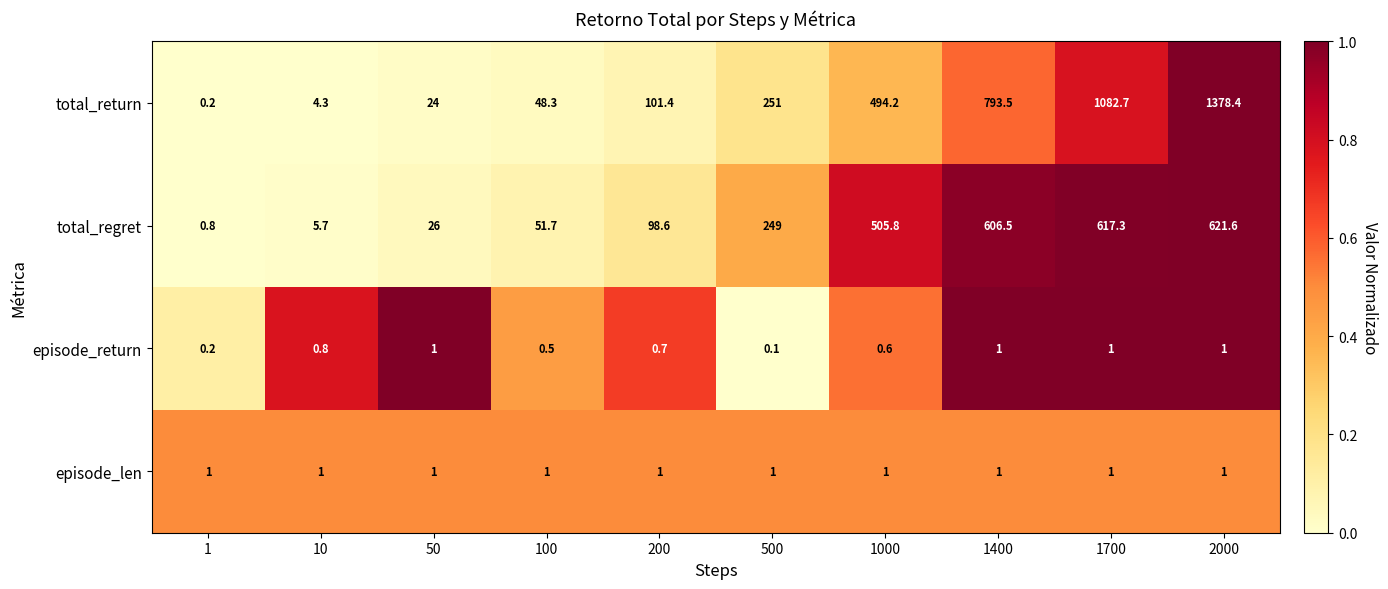

Is it true that episode_len equals 1.0 at 50?

True